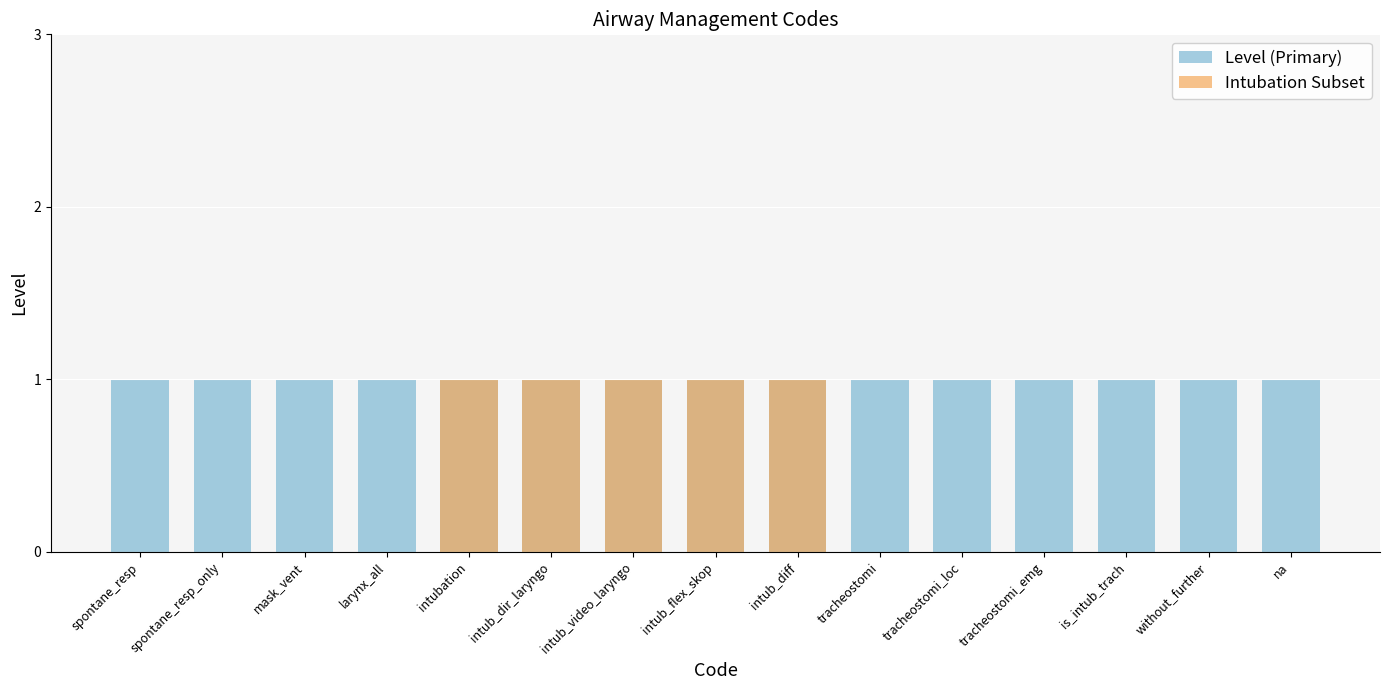

List the labels in order of Intubation Subset value, smallest first.

spontane_resp, spontane_resp_only, mask_vent, larynx_all, tracheostomi, tracheostomi_loc, tracheostomi_emg, is_intub_trach, without_further, na, intubation, intub_dir_laryngo, intub_video_laryngo, intub_flex_skop, intub_diff